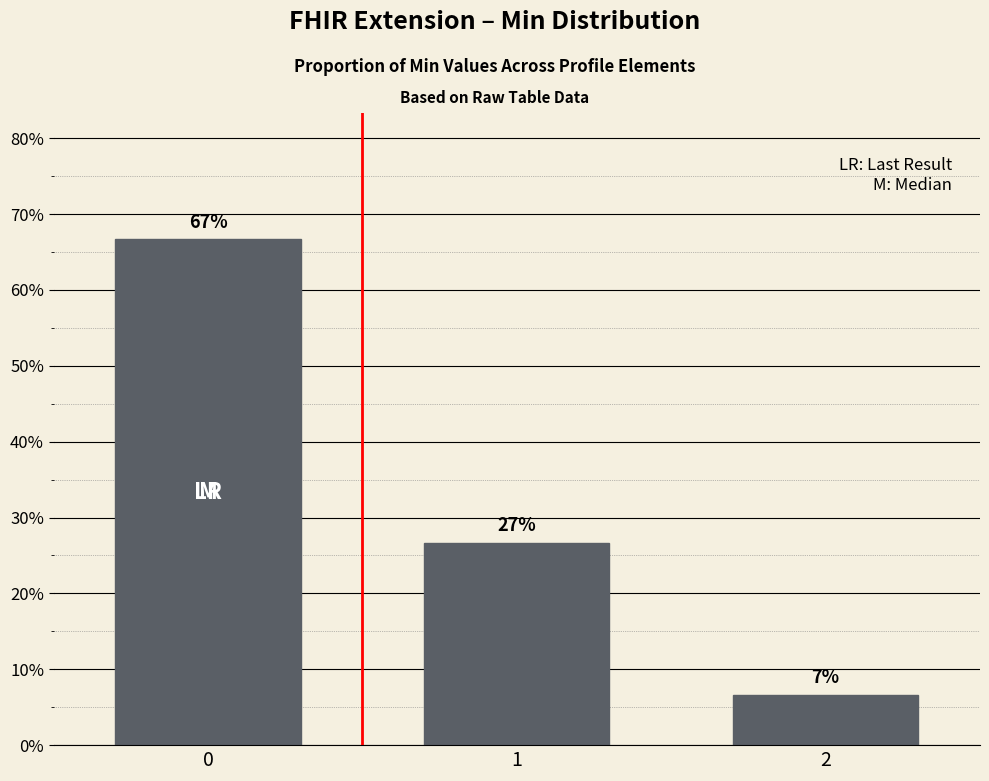

What is the sum of all values?

1.0